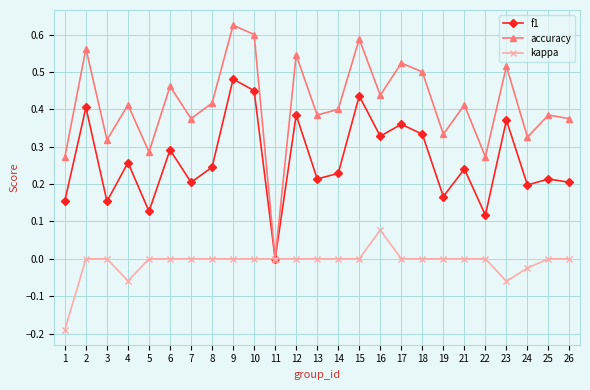

At which category is the sum across all series the highest?

9